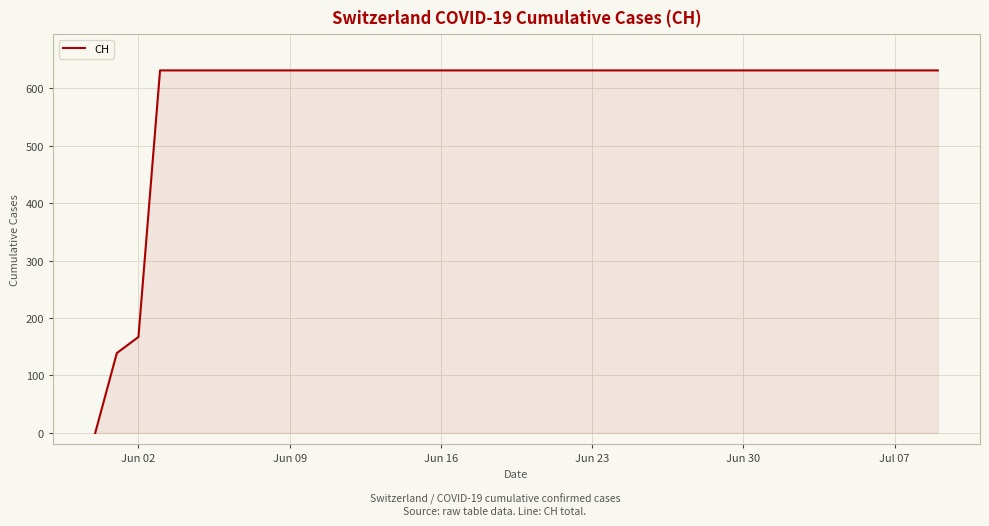

What is the greatest value displayed?

631